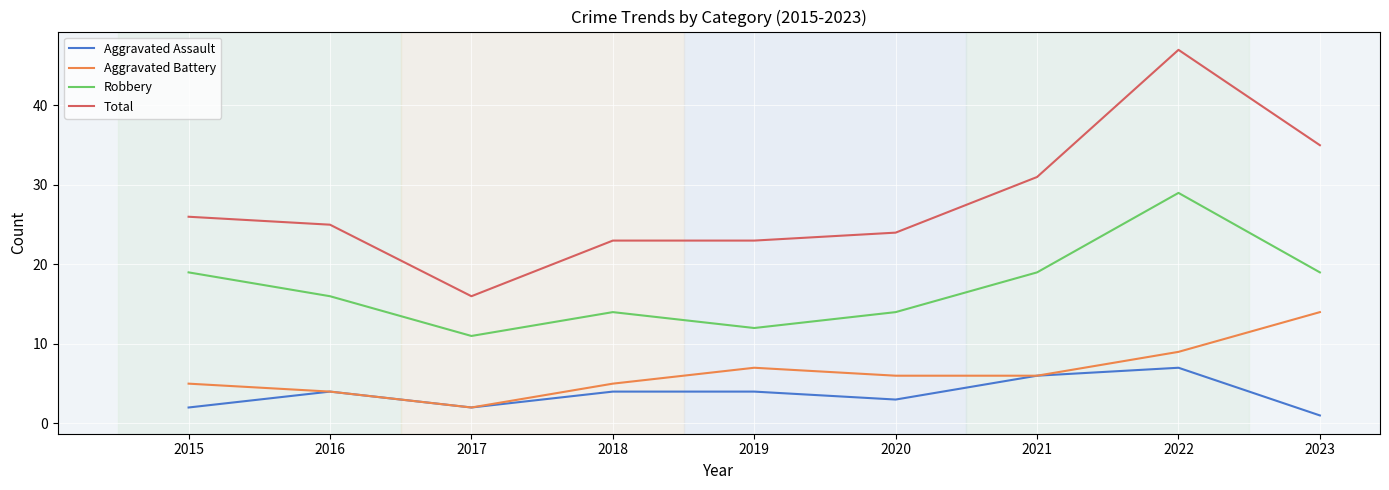

Reading left to right, what are all the values shown in this chart?

Aggravated Assault: 2015=2	2016=4	2017=2	2018=4	2019=4	2020=3	2021=6	2022=7	2023=1
Aggravated Battery: 2015=5	2016=4	2017=2	2018=5	2019=7	2020=6	2021=6	2022=9	2023=14
Robbery: 2015=19	2016=16	2017=11	2018=14	2019=12	2020=14	2021=19	2022=29	2023=19
Total: 2015=26	2016=25	2017=16	2018=23	2019=23	2020=24	2021=31	2022=47	2023=35